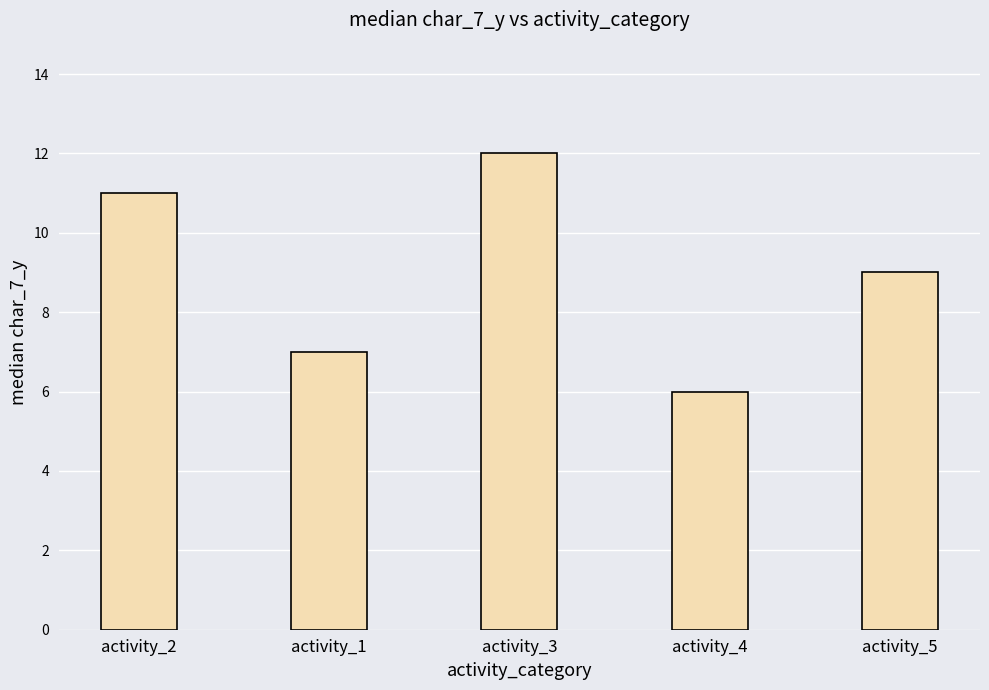

How many values are below 9?

2